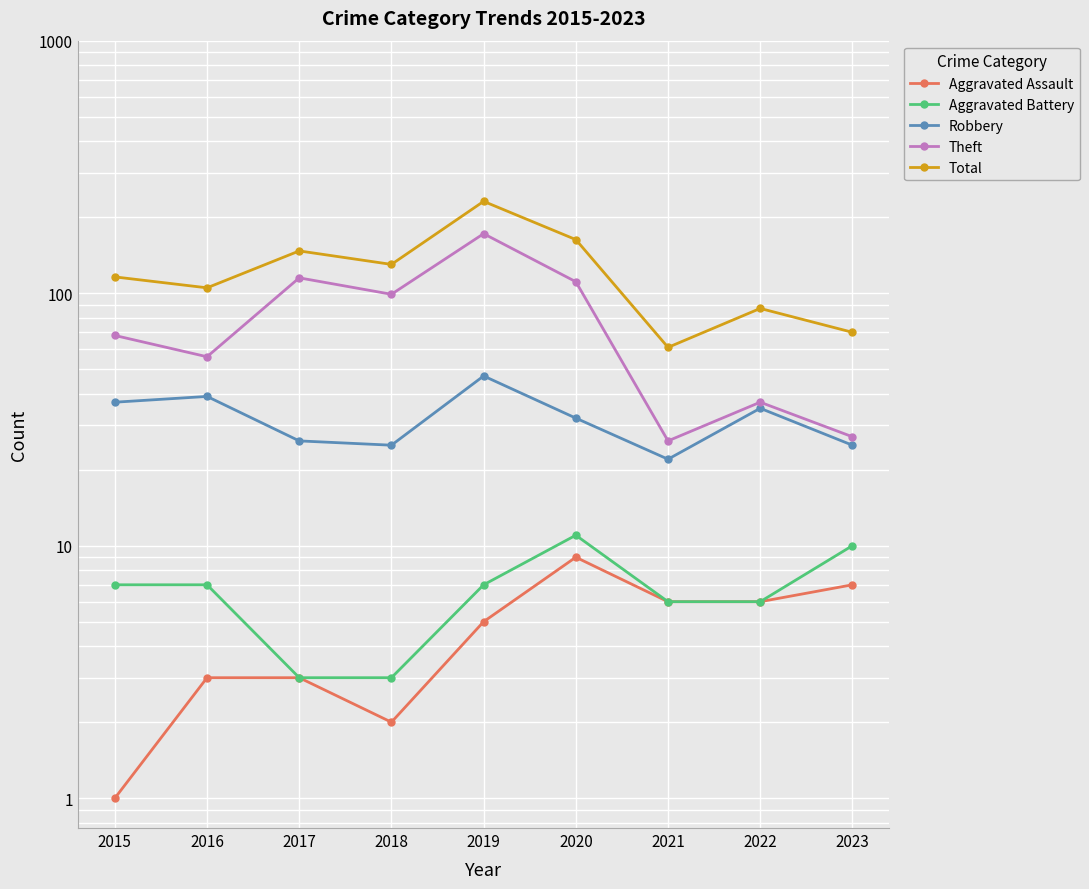

Rank the series by their maximum value, from lowest to highest.

Aggravated Assault, Aggravated Battery, Robbery, Theft, Total